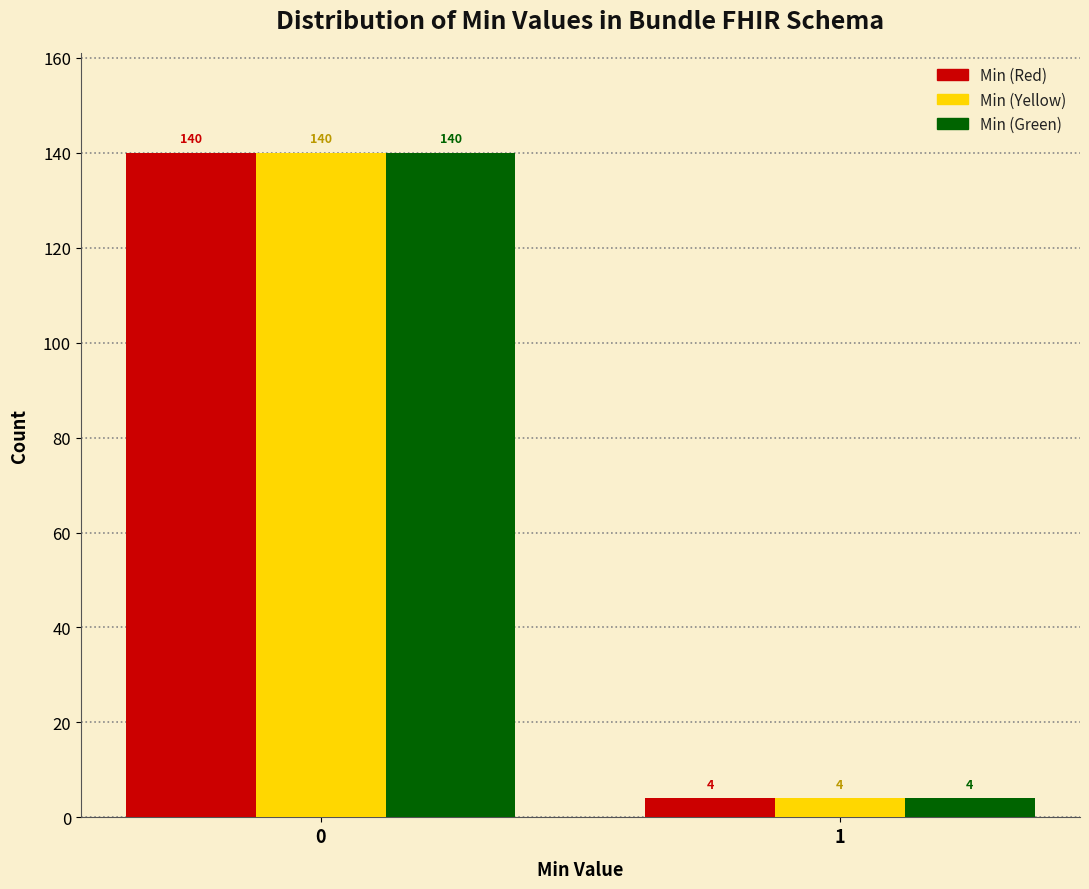

Reading left to right, extract all data points from this chart.

Min (Red): 140	4
Min (Yellow): 140	4
Min (Green): 140	4